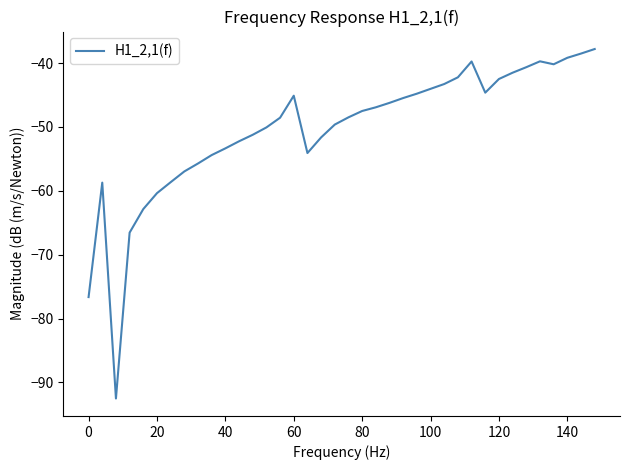

What is the smallest value displayed?

-92.5